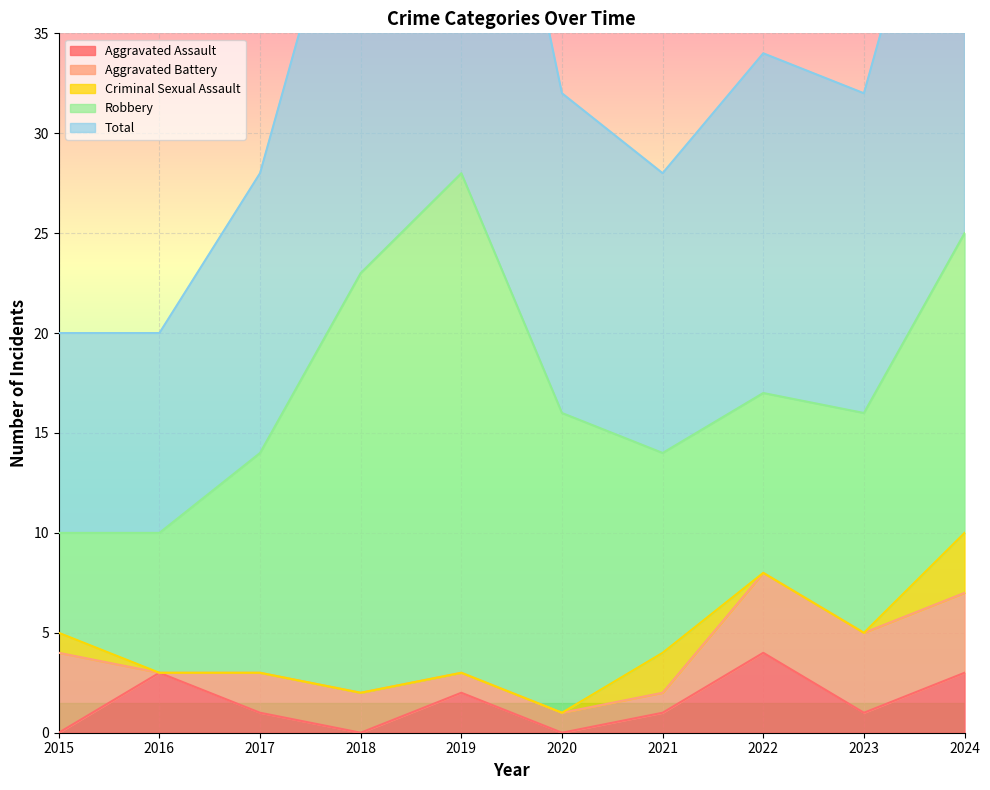

What are all the series names shown in the legend?

Aggravated Assault, Aggravated Battery, Criminal Sexual Assault, Robbery, Total